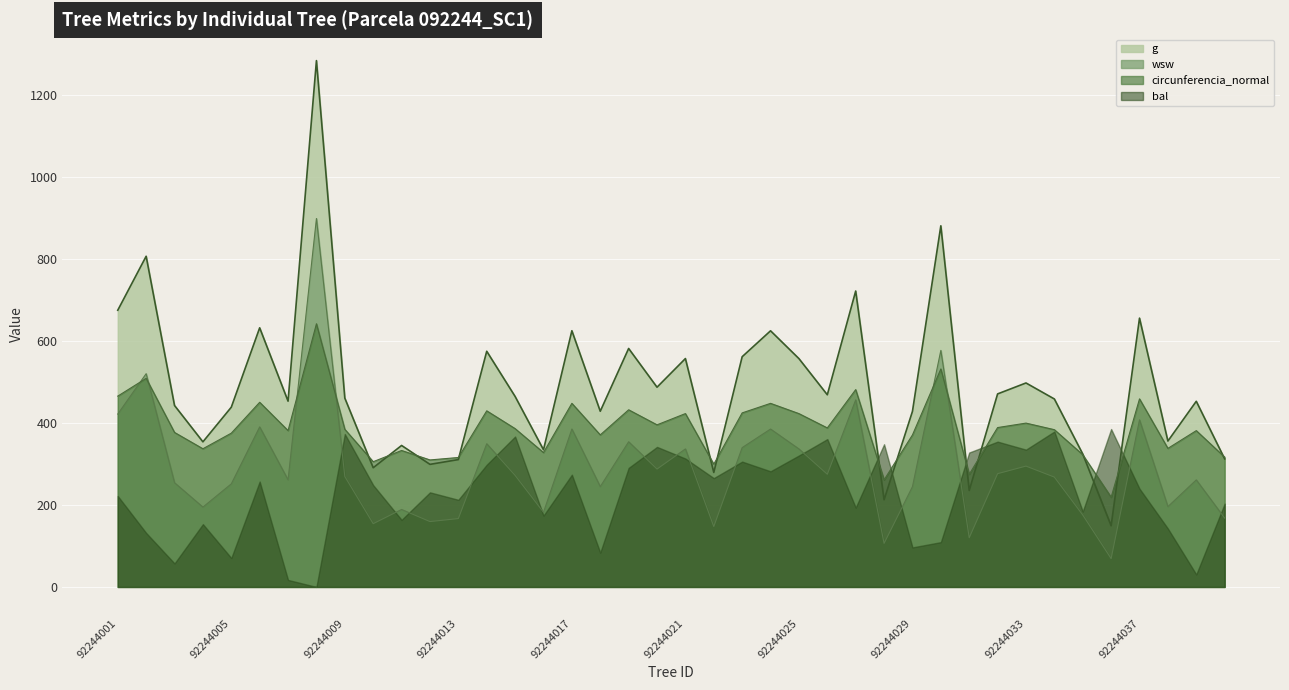

List the series in order of their peak value, highest first.

g, wsw, circunferencia_normal, bal